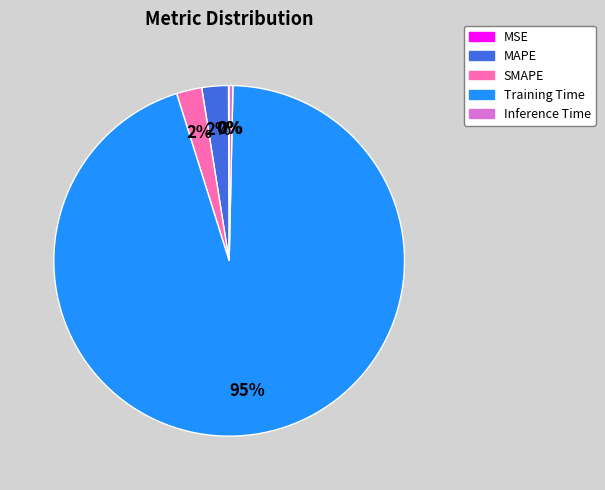

True or false: SMAPE accounts for 2% of the total.

True